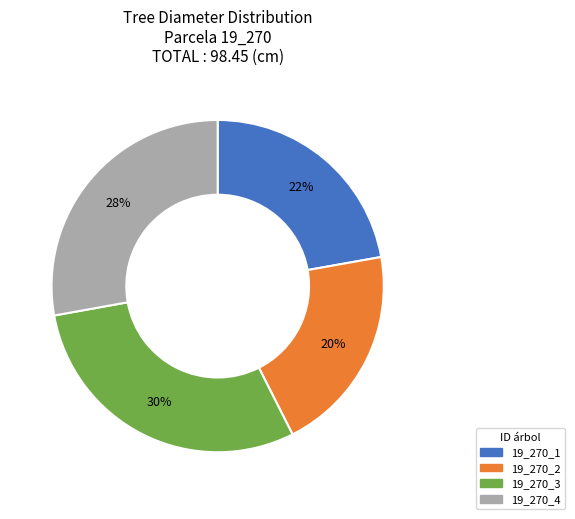

Which slice is the smallest?

19_270_2